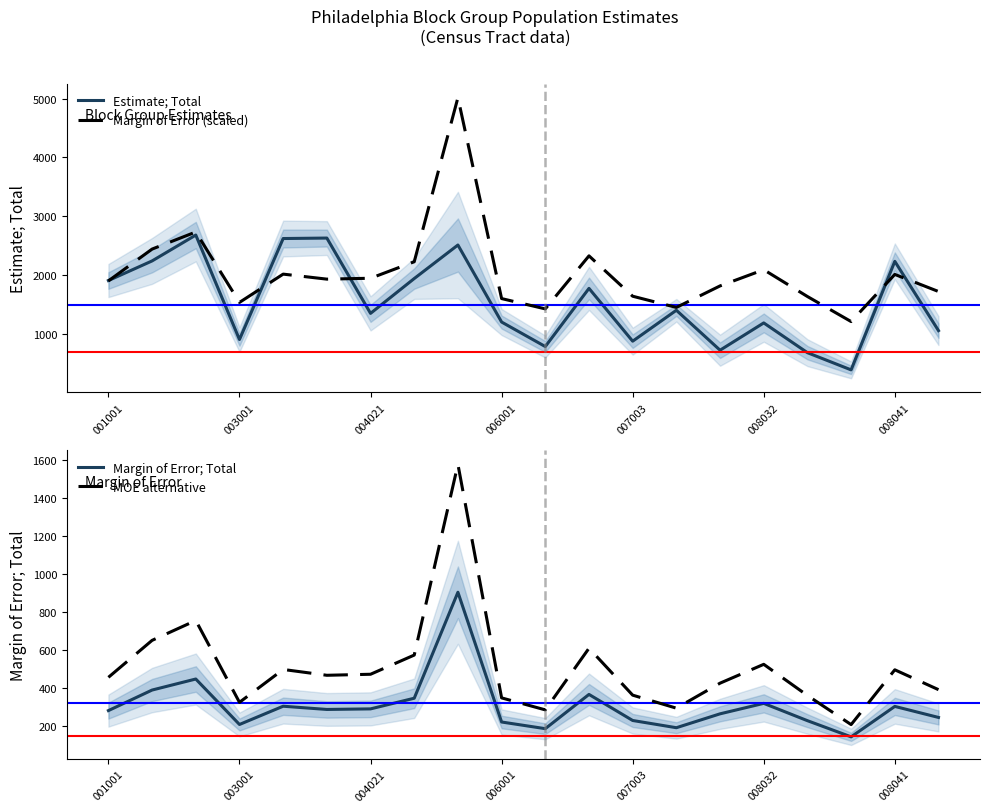

What are all the series names shown in the legend?

Estimate; Total, Margin of Error (scaled), Margin of Error; Total, MOE alternative